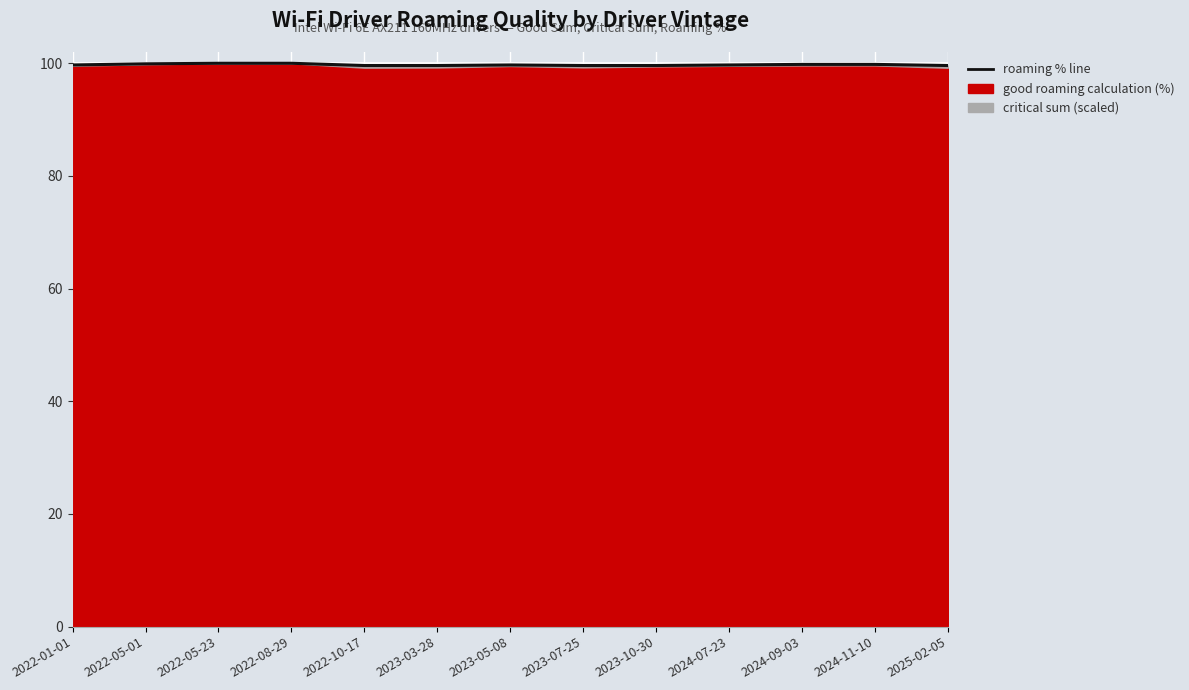

Rank the categories by value from highest to lowest.

2022-05-23, 2022-08-29, 2022-05-01, 2024-09-03, 2024-11-10, 2022-01-01, 2023-05-08, 2024-07-23, 2022-10-17, 2023-03-28, 2023-07-25, 2023-10-30, 2025-02-05